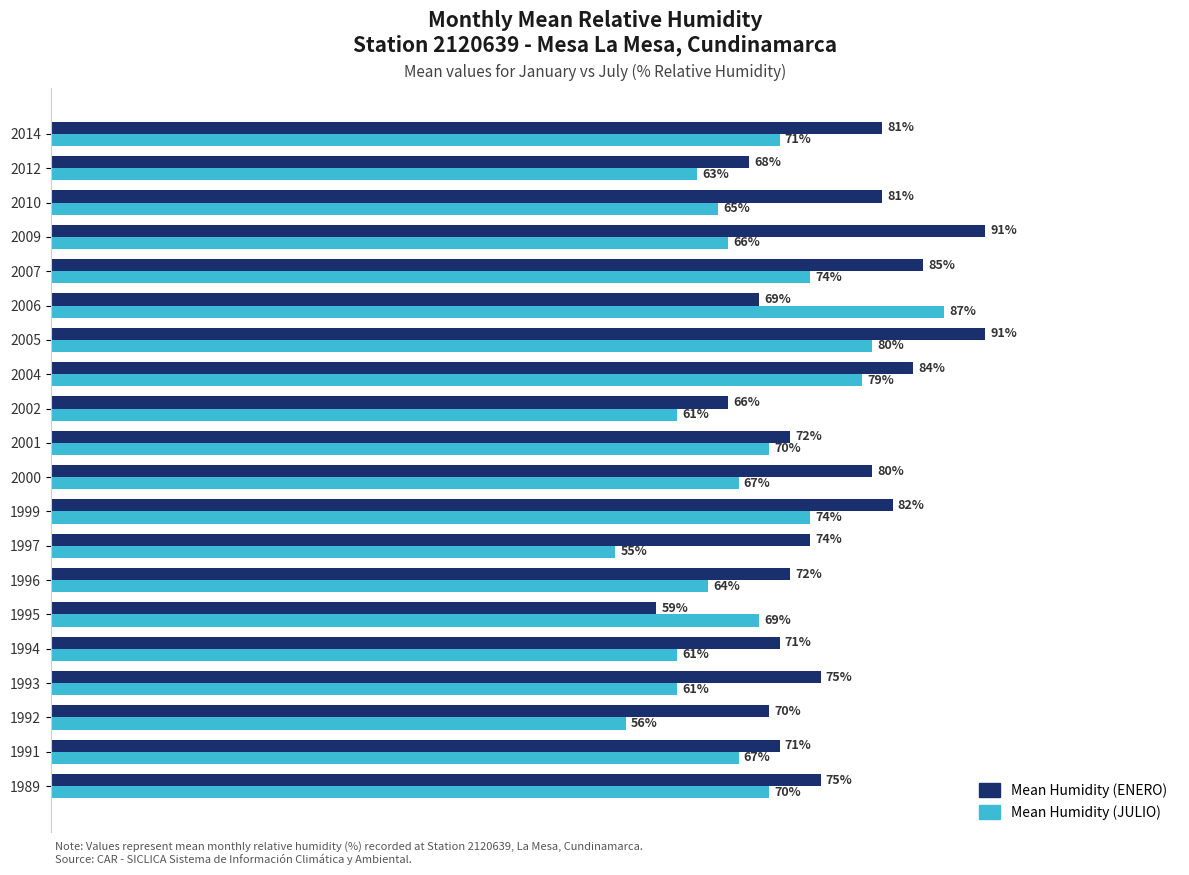

Which series changed the most between 2012 and 2014?

Mean Humidity (ENERO)